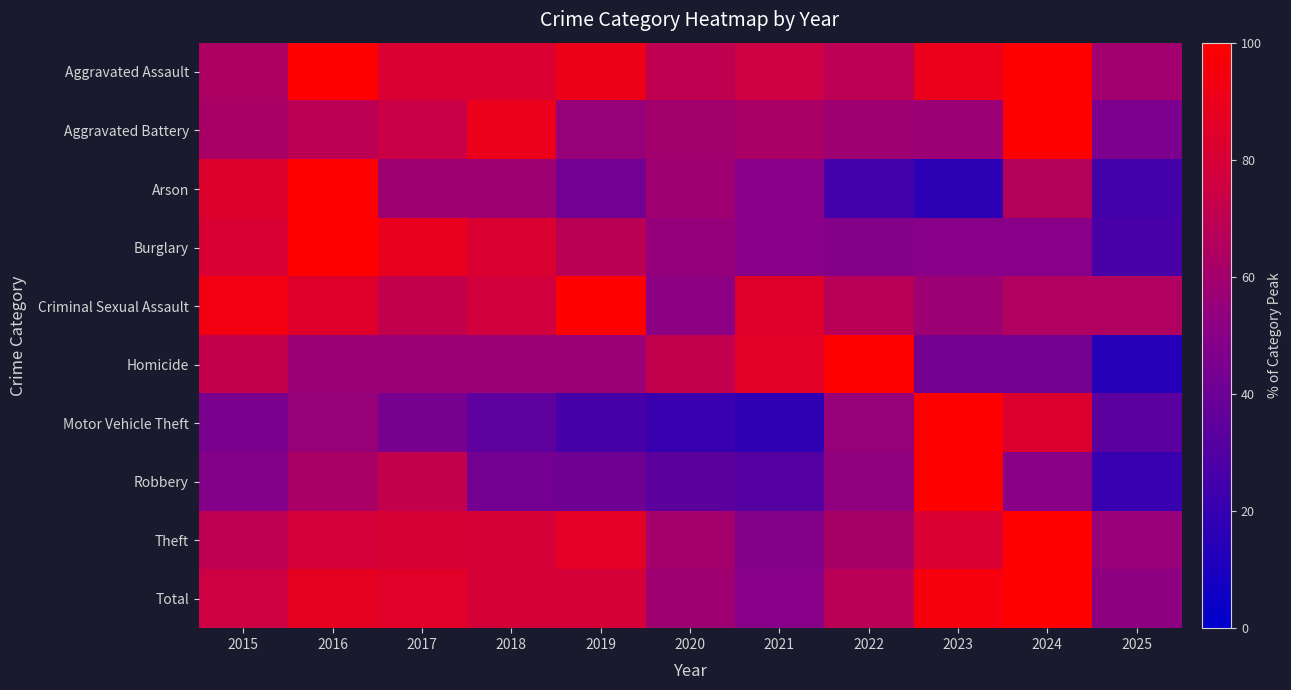

Which series has the widest spread of values?

Homicide